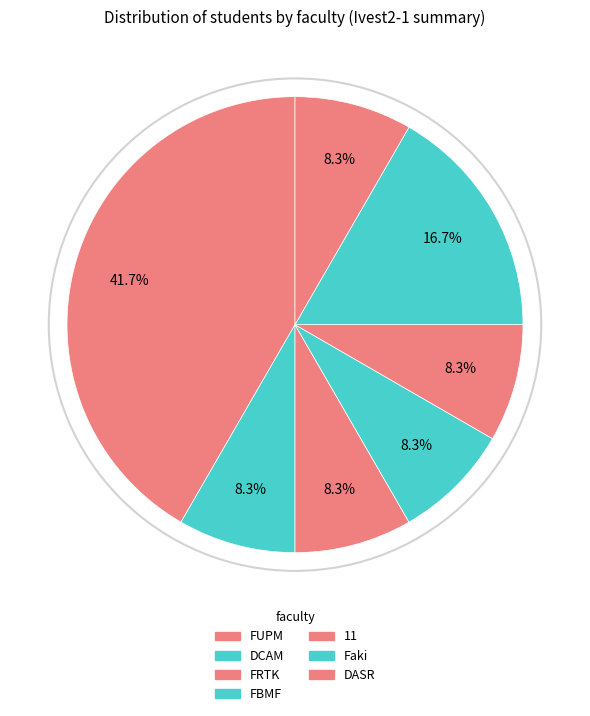

How many segments does this pie chart have?

7